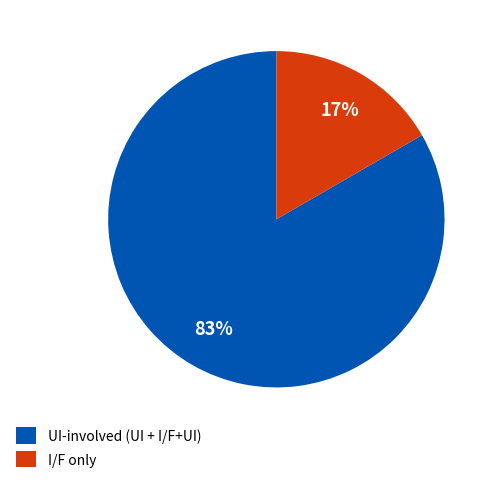

To the nearest percent, what is the average slice percentage?

50%